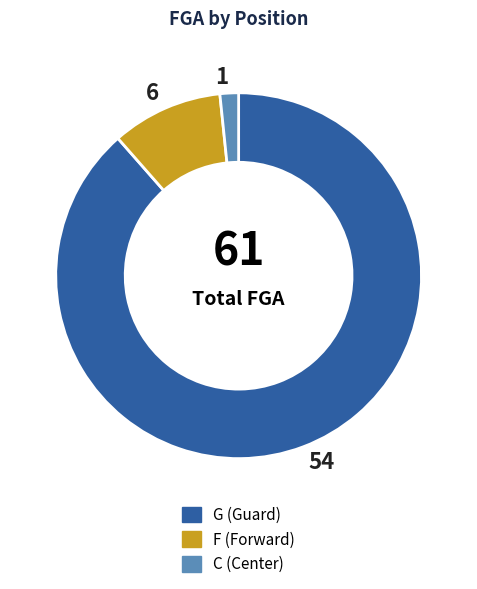

What is the ratio of the value at G to the value at F?

9.0